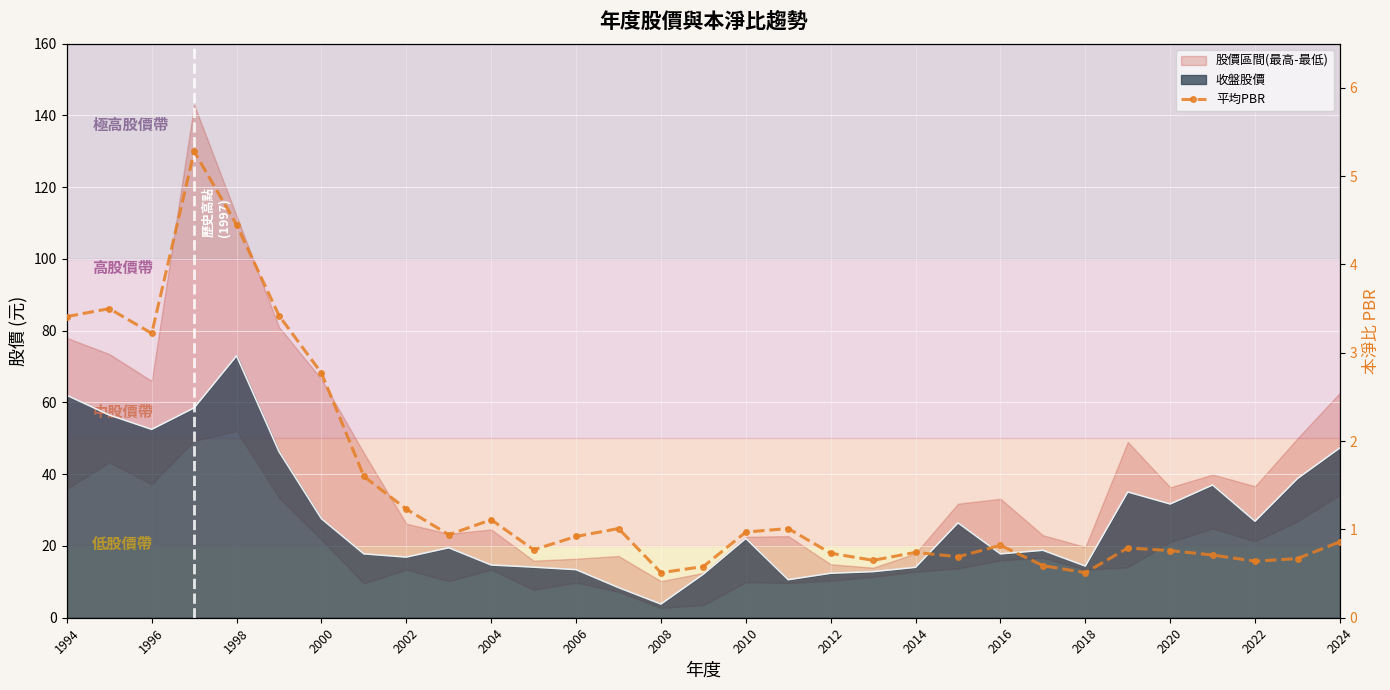

Count the number of categories in the chart.

31